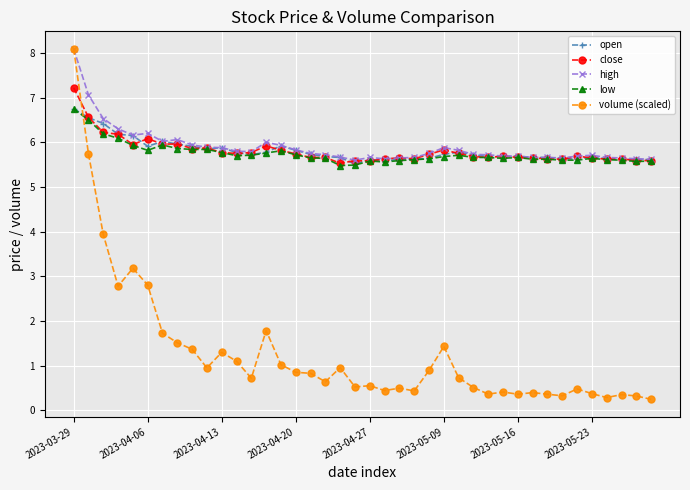

Which series has the largest range (max minus min)?

volume (scaled)